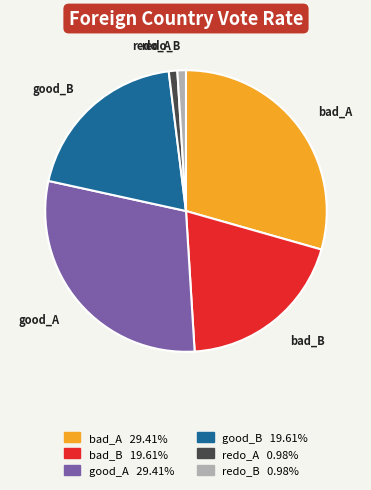

What is the ratio of the value at good_B to the value at redo_A?

20.0